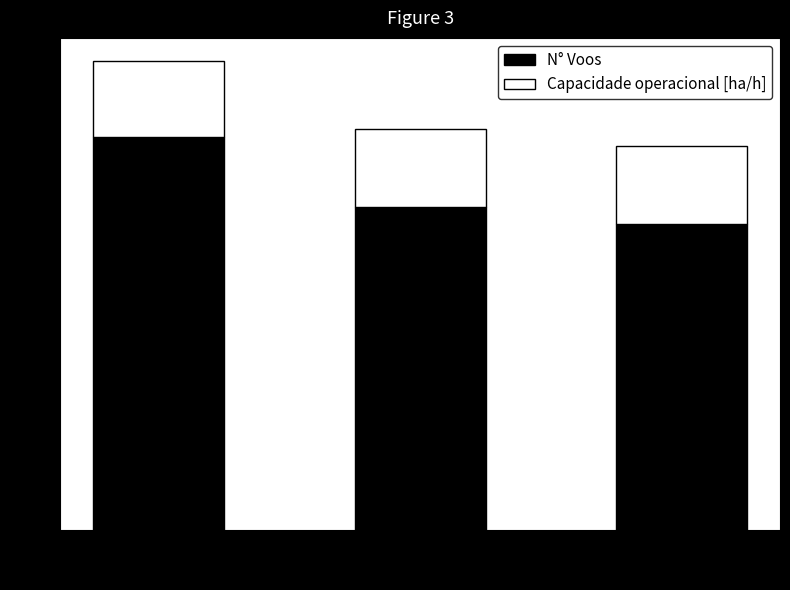

How many series are shown in this chart?

2